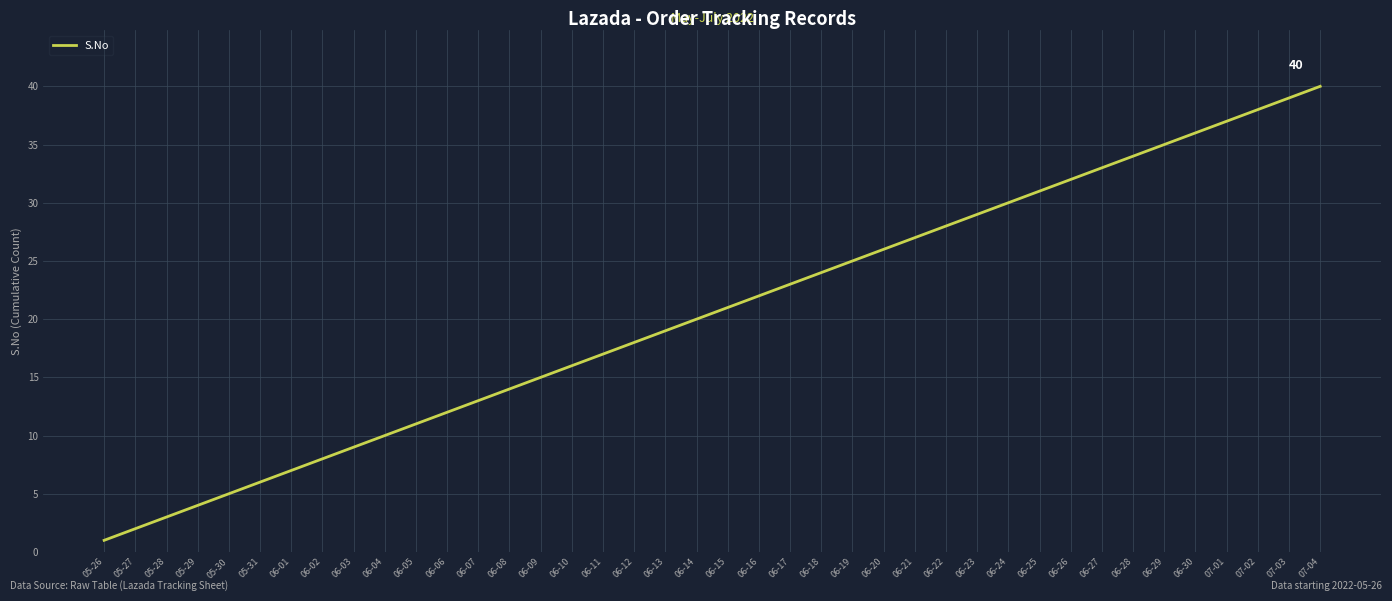

Between 06-10 and 06-04, which is larger?

06-10